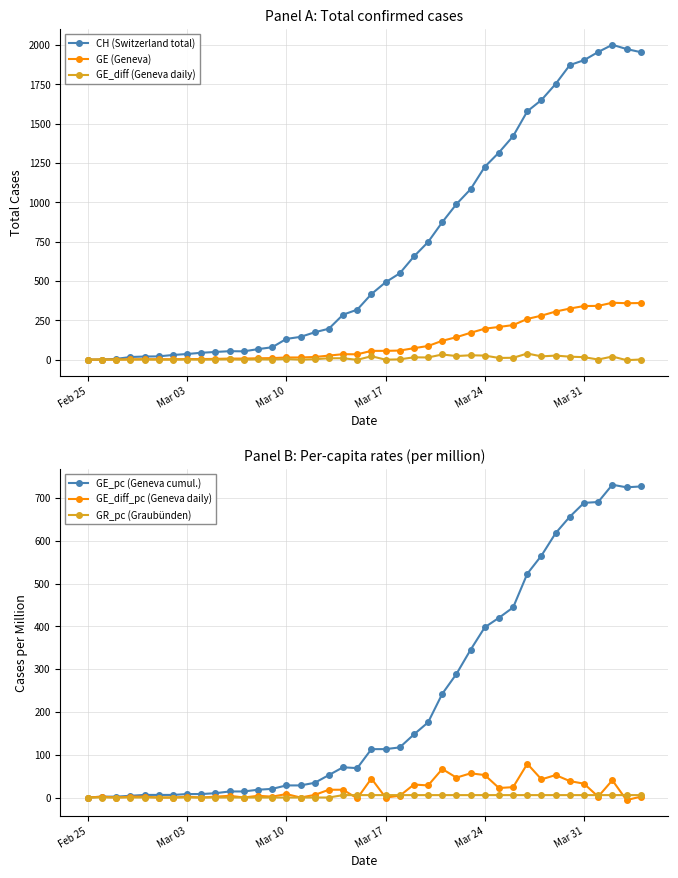

Which series ends up on top after the final intersection of GR_pc (Graubünden) and GE_diff (Geneva daily)?

GR_pc (Graubünden)